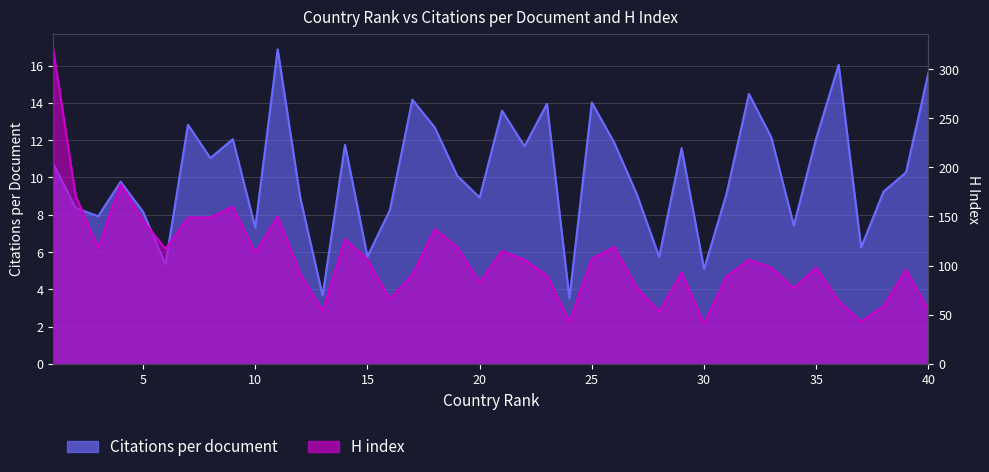

Reading left to right, what are all the values shown in this chart?

Citations per document: 10.7	8.4	7.9	9.8	8.2	5.3	12.8	11.0	12.1	7.3	16.9	8.9	3.7	11.8	5.8	8.2	14.2	12.7	10.1	8.9	13.6	11.7	13.9	3.5	14.0	11.9	9.1	5.7	11.6	5.1	9.1	14.5	12.1	7.4	12.1	16.0	6.2	9.2	10.3	15.6
H index: 320.0	171.0	118.0	183.0	146.0	117.0	149.0	149.0	160.0	113.0	150.0	92.0	54.0	127.0	106.0	66.0	91.0	137.0	119.0	83.0	115.0	106.0	90.0	43.0	107.0	119.0	78.0	53.0	93.0	41.0	89.0	106.0	98.0	77.0	98.0	64.0	43.0	59.0	96.0	55.0